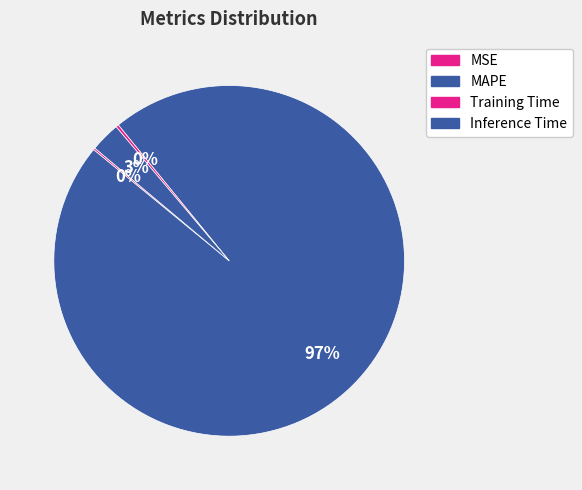

Does Inference Time account for over 50% of the chart?

No